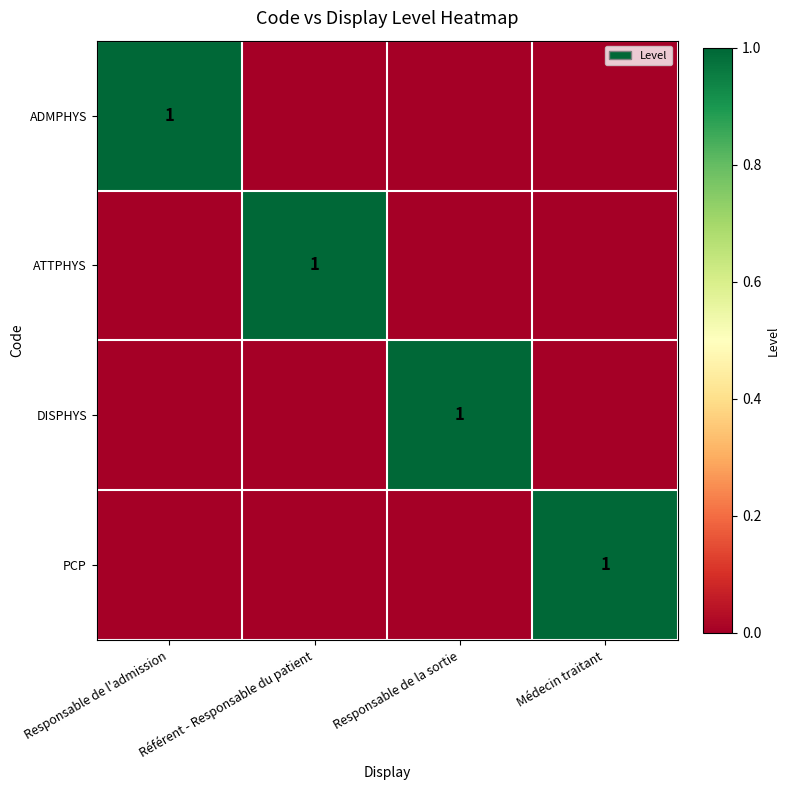

True or false: DISPHYS has a value of 1 at Responsable de la sortie.

True